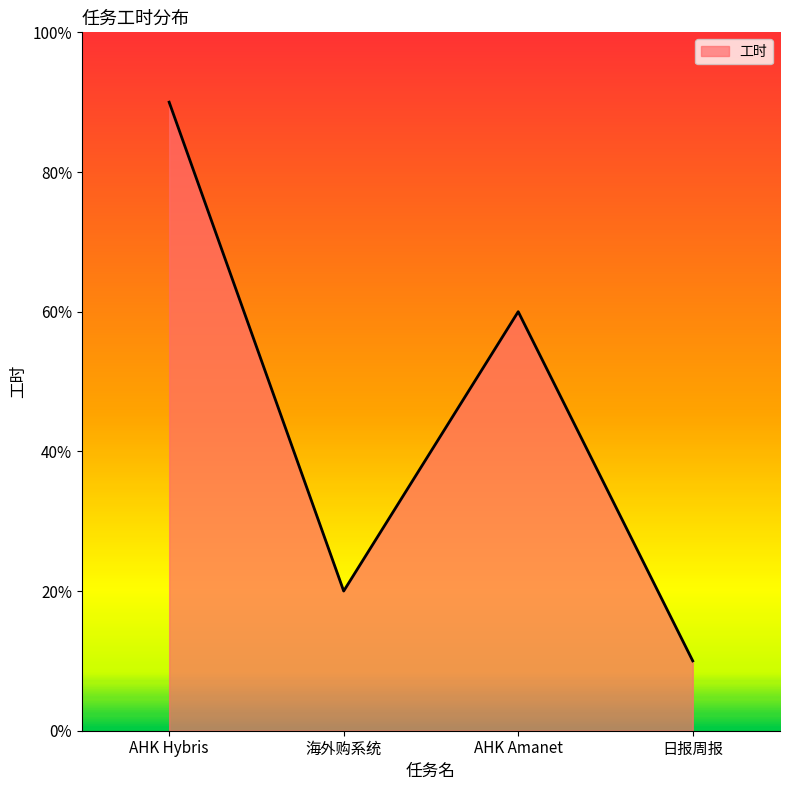

Does the chart have visible grid lines?

No